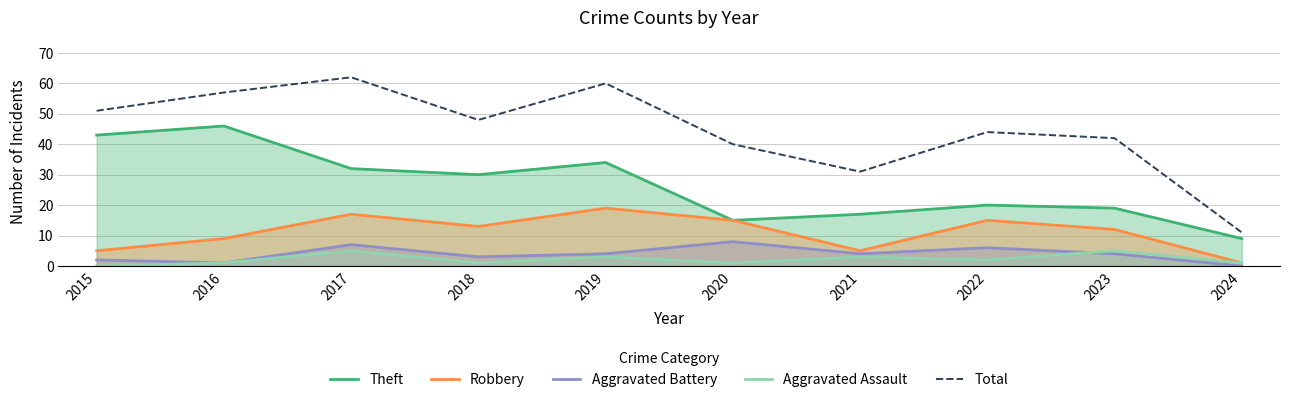

How many interior local peaks does the Aggravated Battery series have?

3